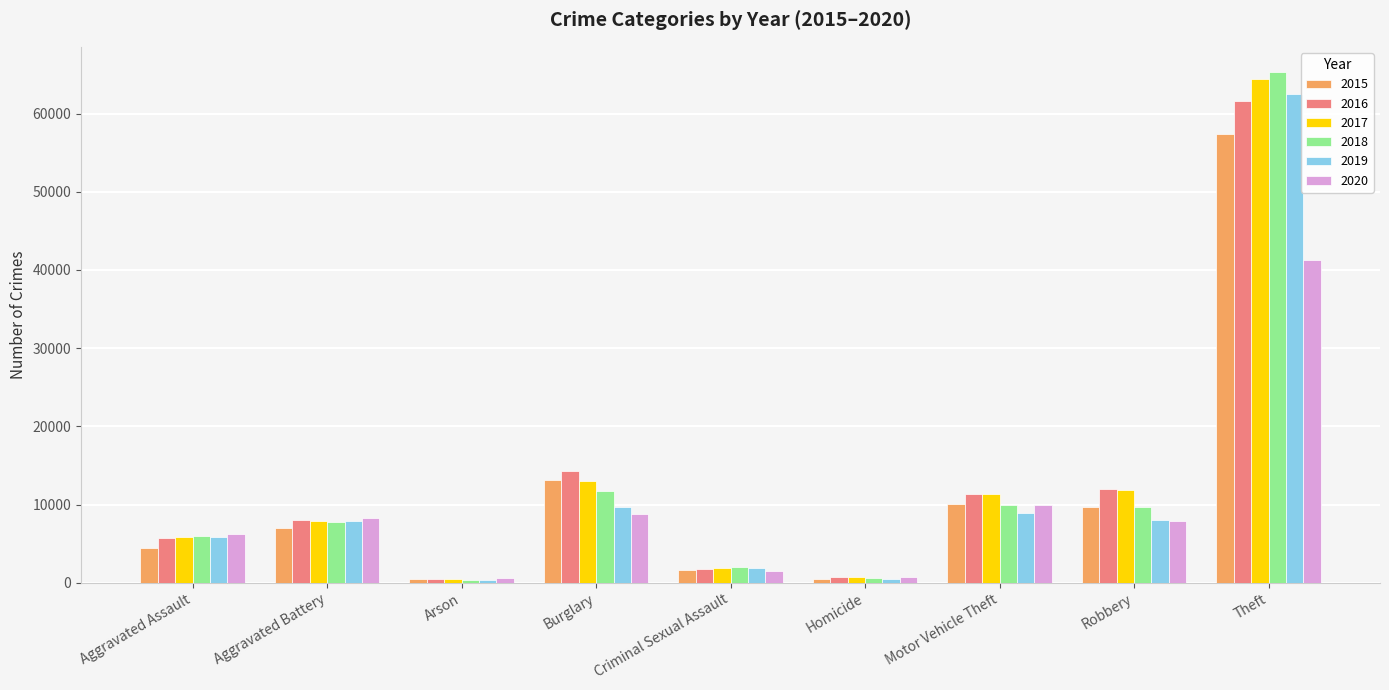

Which label corresponds to the largest value in the chart?

Theft